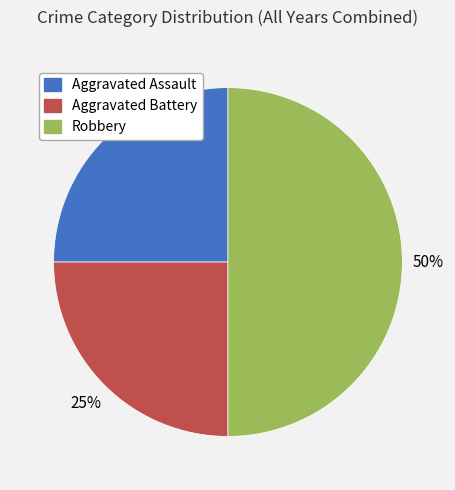

True or false: Robbery accounts for 50% of the total.

True